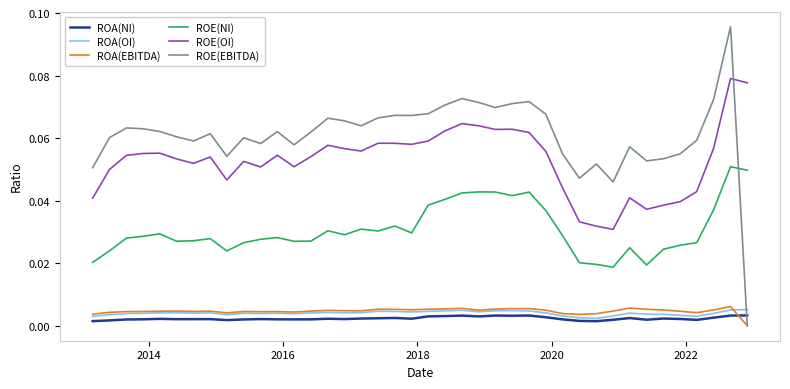

Does the chart have visible grid lines?

No